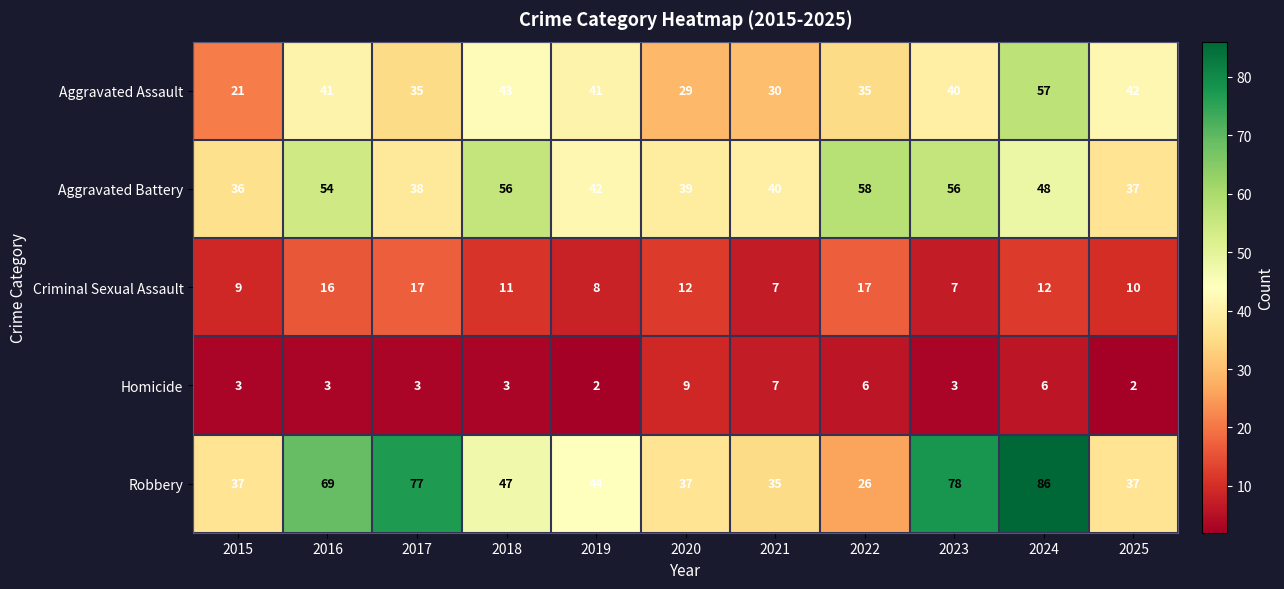

What is the approximate value of Aggravated Battery at 2020?

39